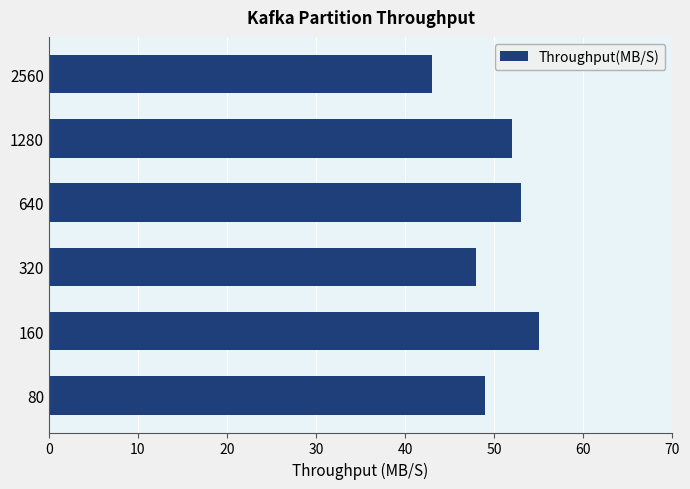

Count the number of data series in this chart.

1